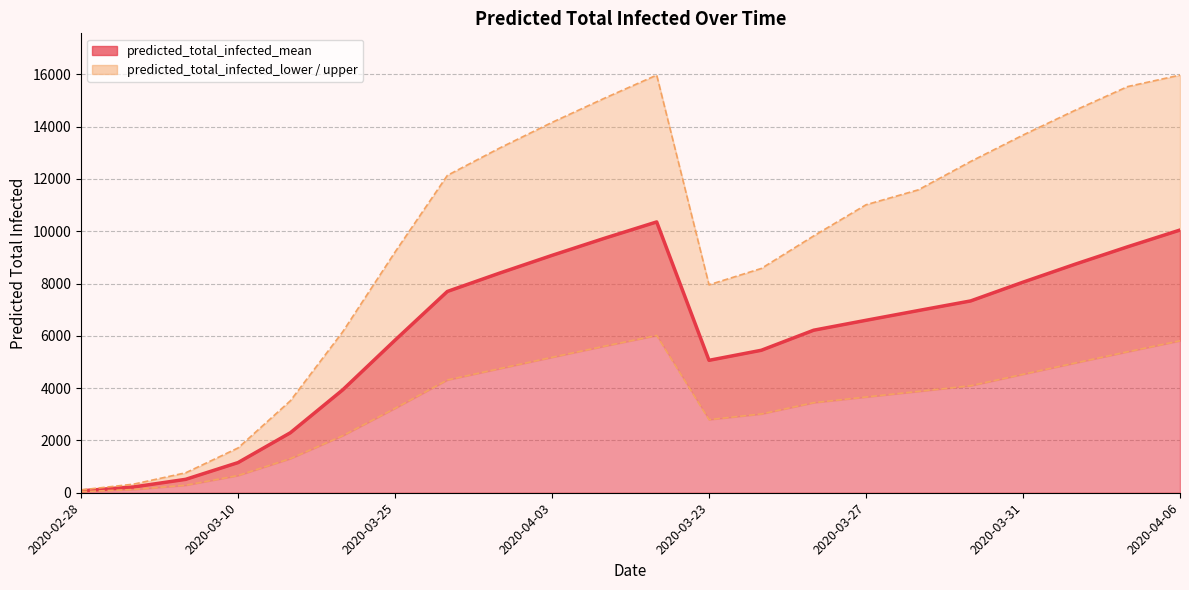

Between 2020-04-04 and 2020-04-06, which series saw the biggest shift?

predicted_total_infected_mean